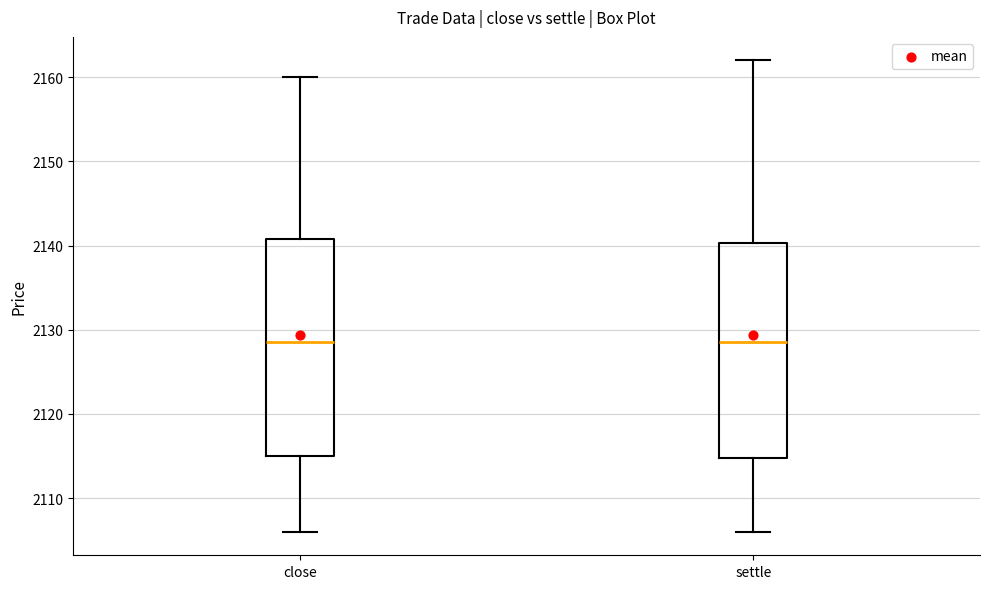

Where does the lower whisker of the box for settle end on the y-axis? The values are not printed on the chart, so give them approximately, as read against the axis.

2106